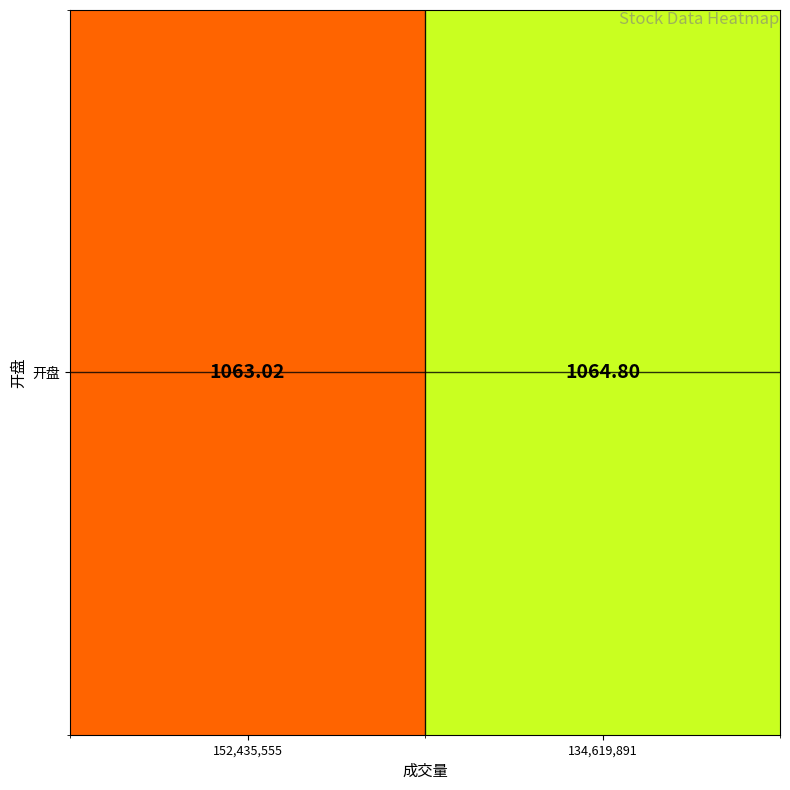

Reading left to right, list all the values displayed in this chart.

1063.0	1064.8